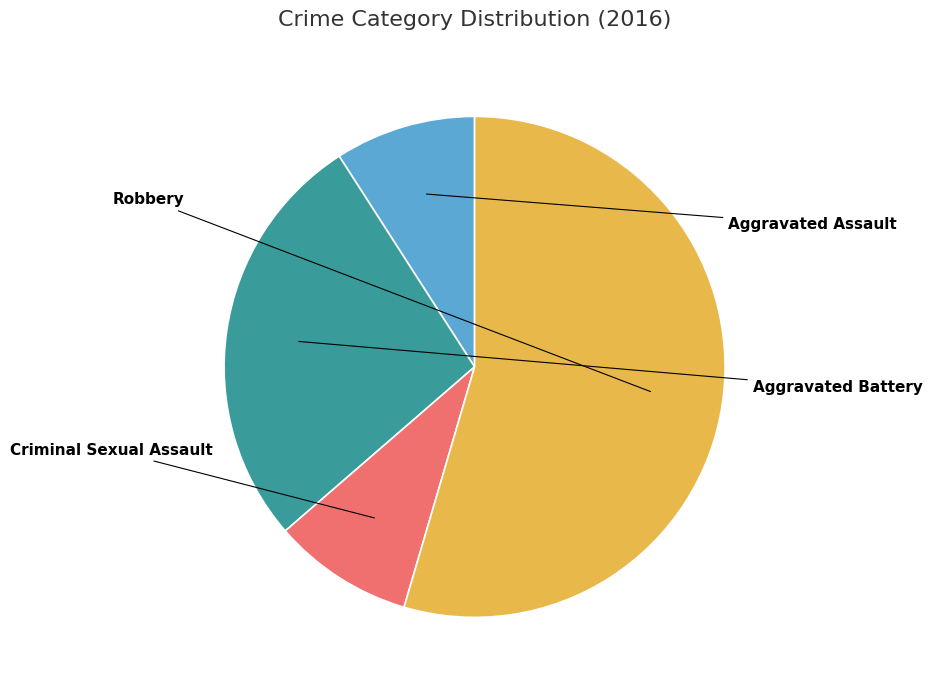

Is there a majority slice in this chart?

Yes